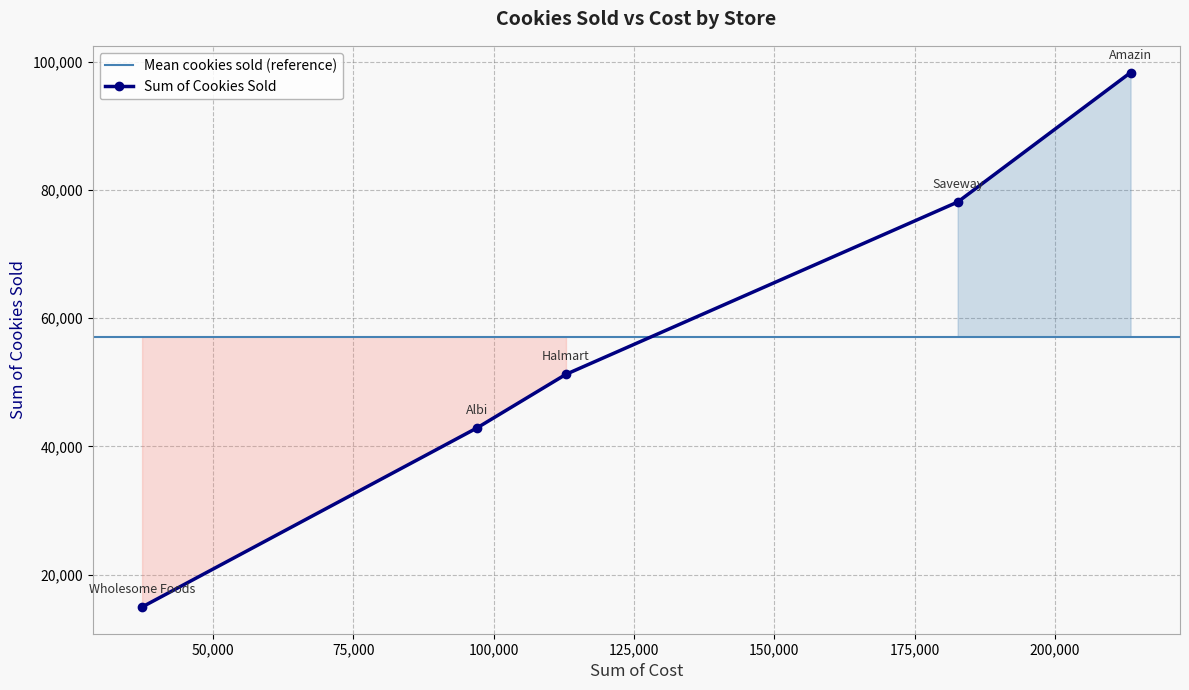

What is the highest value of the Sum of Cookies Sold series?

98279.0